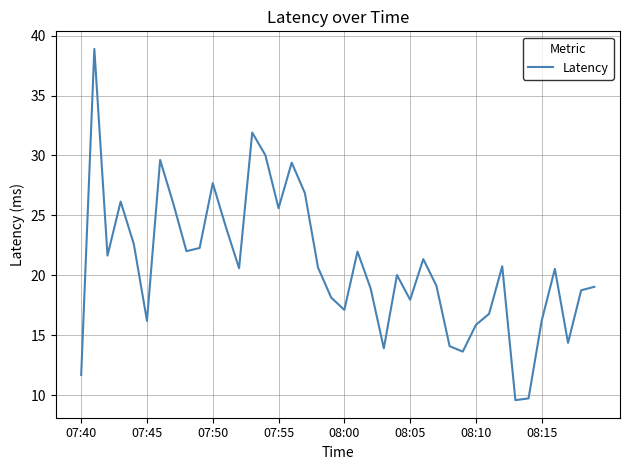

What is the greatest value displayed?

38.9